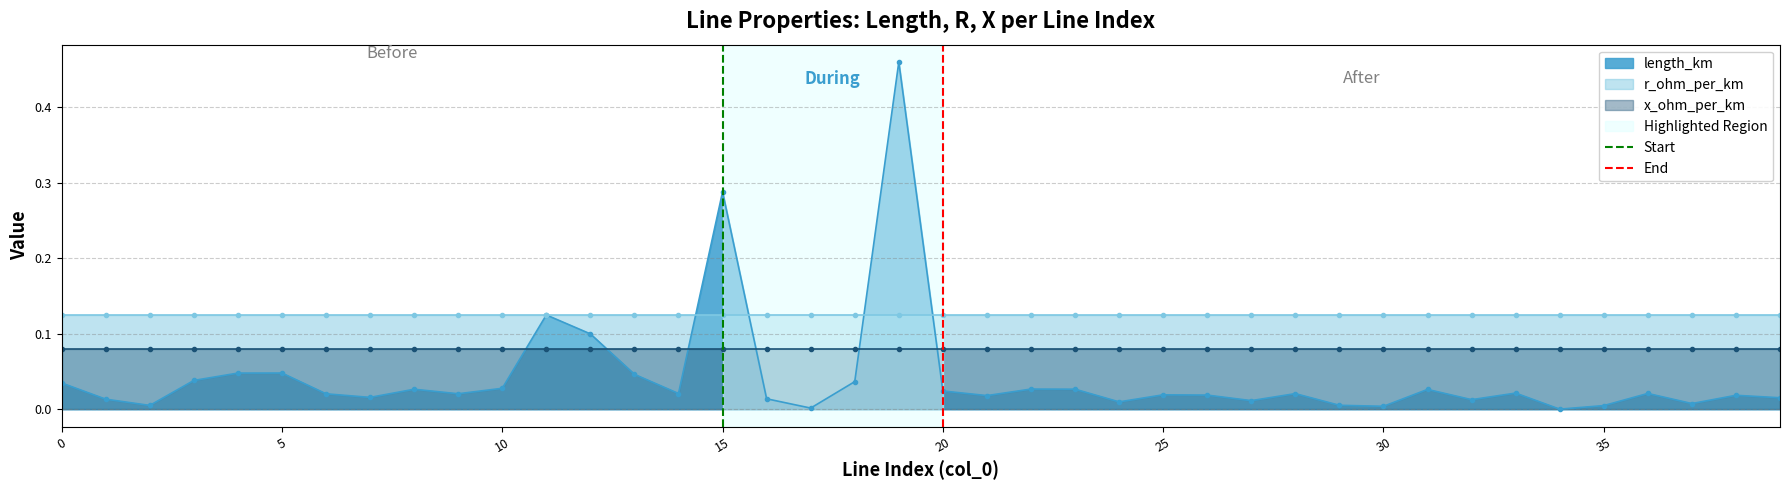

True or false: length_km and x_ohm_per_km intersect in this chart.

True